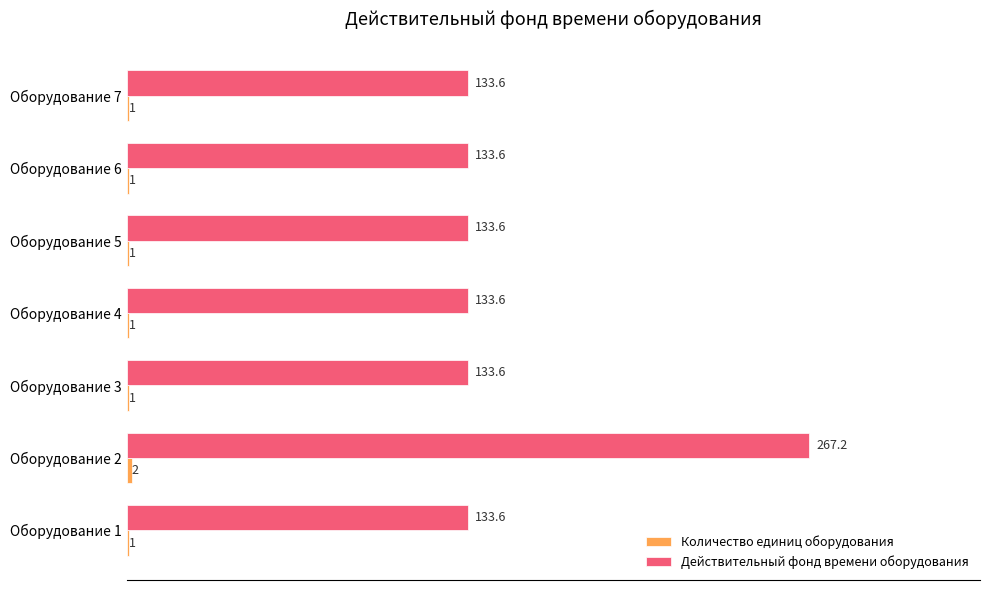

How many data points does each series have?

7